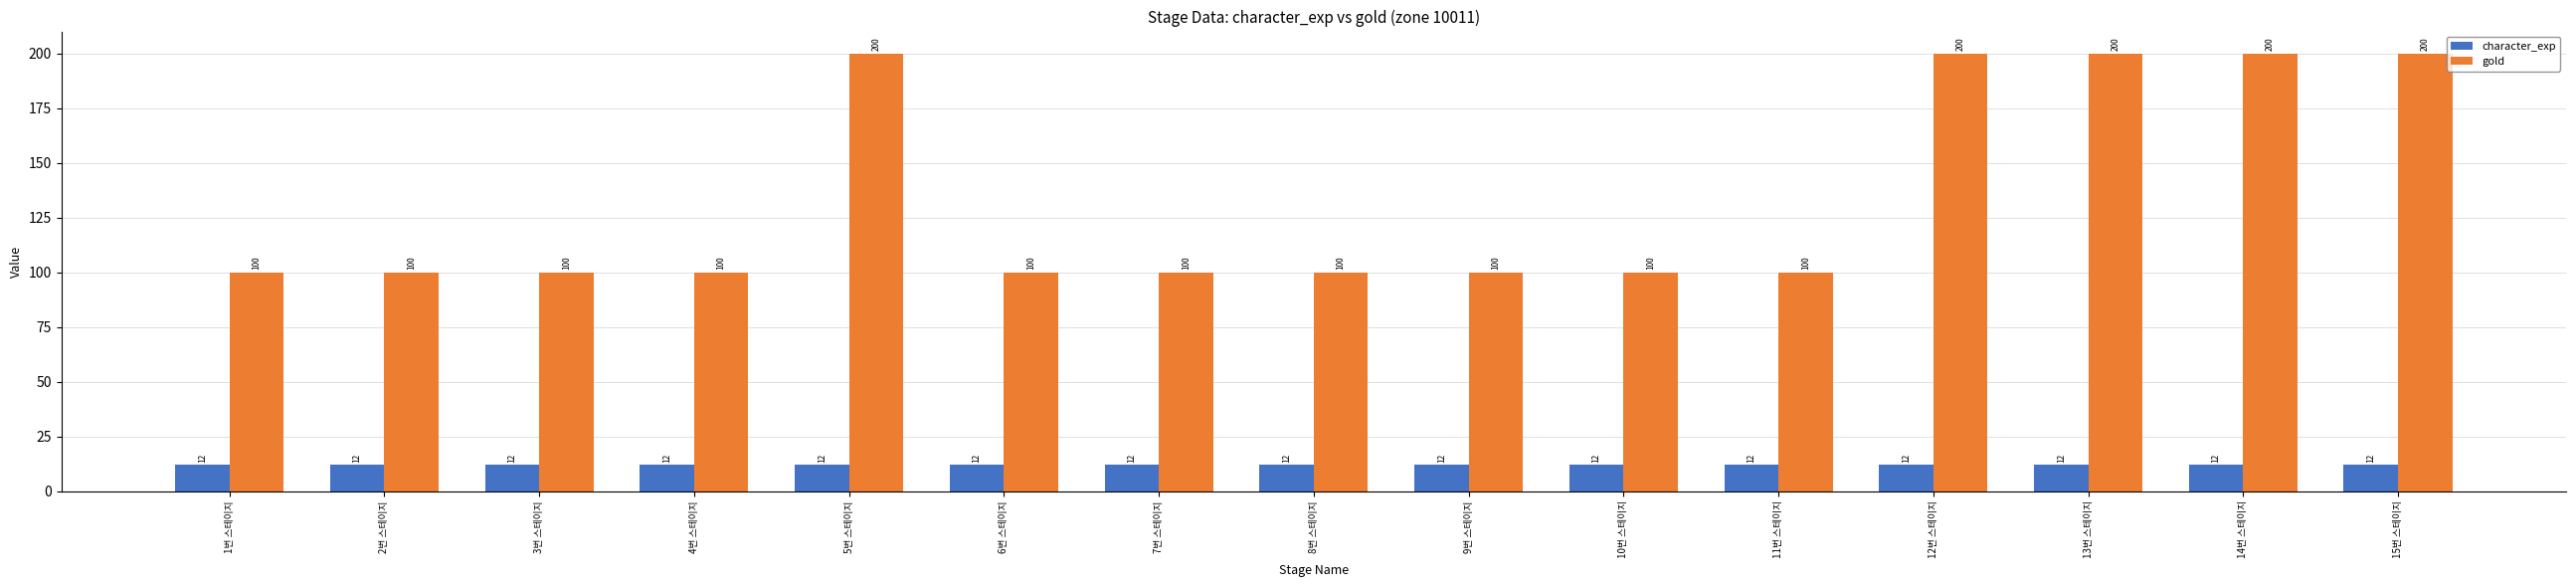

What is the lowest value of the gold series?

100